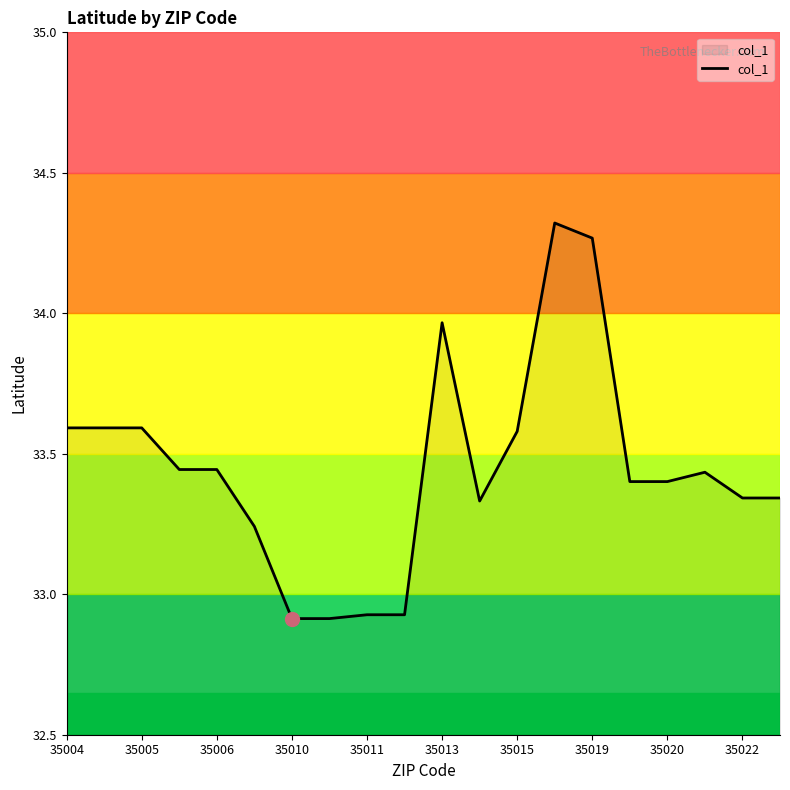

What is the difference between the maximum and minimum values?

1.4